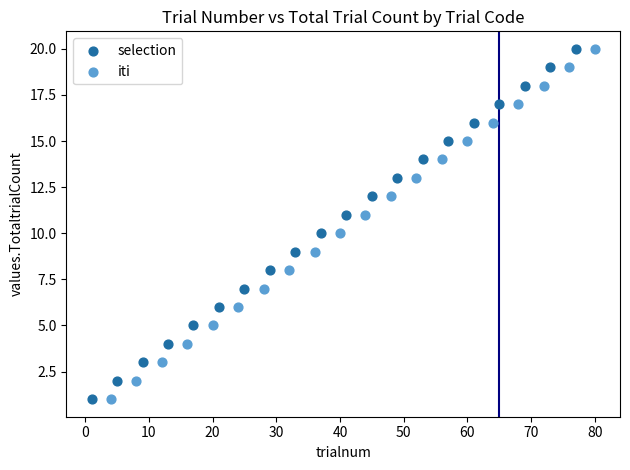

What are all the series names shown in the legend?

selection, iti